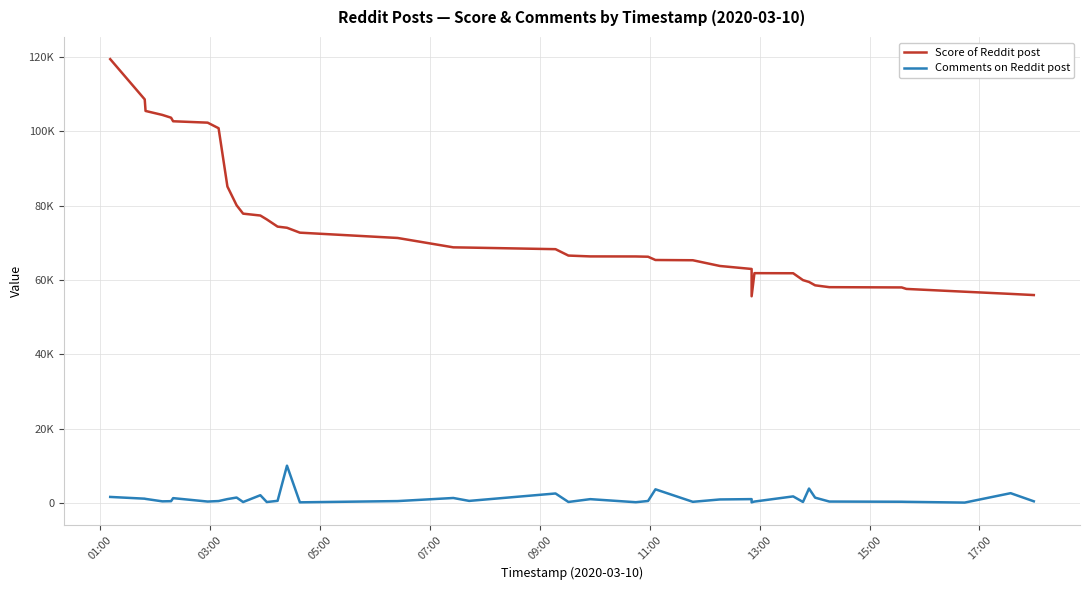

Reading left to right, extract all data points from this chart.

Score of Reddit post: 119400	108572	105465	104404	103655	102693	102321	100823	85147	80105	77857	77353	76307	74369	74063	72745	71317	68797	68729	68306	66586	66361	66345	66275	65395	65330	63787	62984	55642	61859	61833	59989	59494	58586	58090	58019	57618	56868	56283	55970
Comments on Reddit post: 1696	1228	1170	509	554	1371	455	589	1115	1532	324	2156	328	645	10102	244	581	1413	629	2625	343	1100	277	606	3745	383	1019	1108	242	452	1840	344	3946	1502	454	402	376	175	2705	518